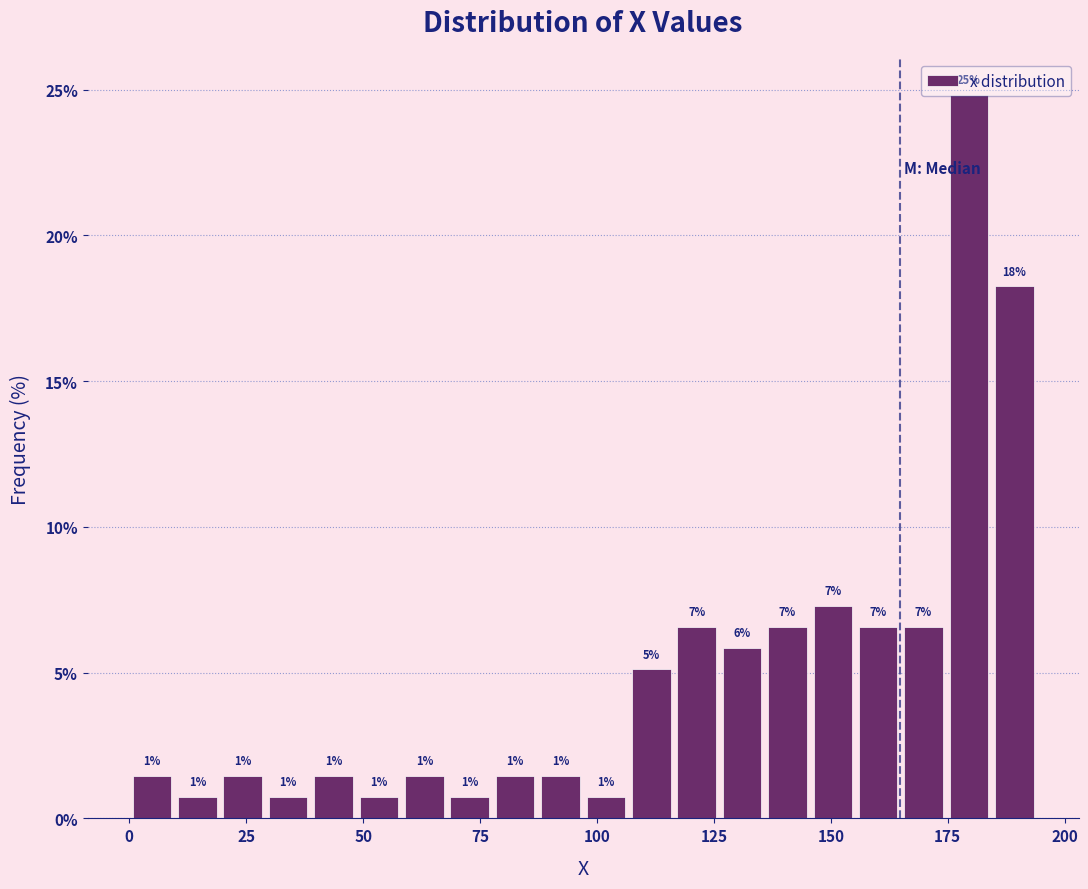

Read against the x-axis, roughly where is the centre of the tallest bar?

180